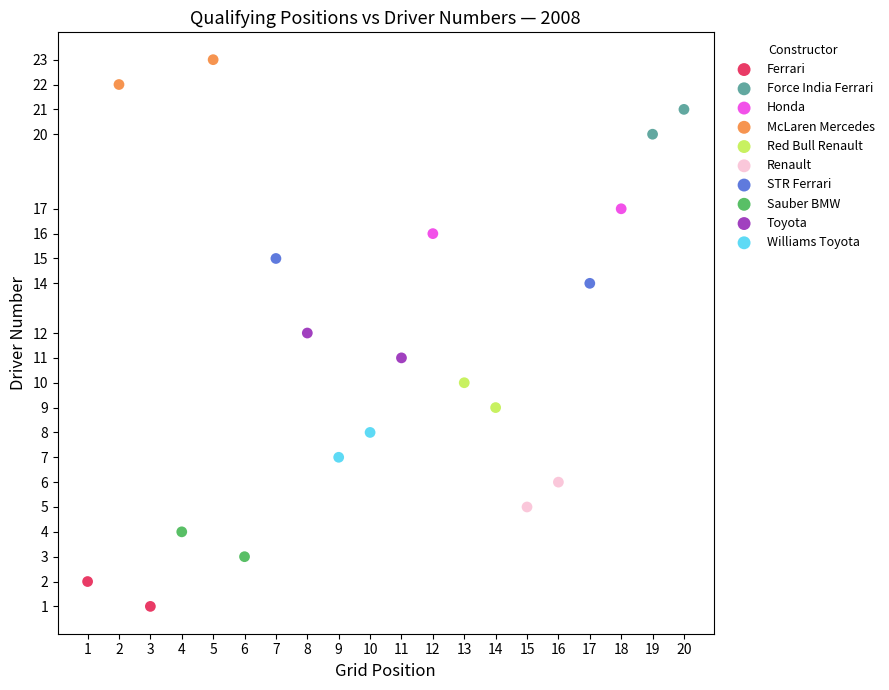

What are all the series names shown in the legend?

Ferrari, Force India Ferrari, Honda, McLaren Mercedes, Red Bull Renault, Renault, STR Ferrari, Sauber BMW, Toyota, Williams Toyota